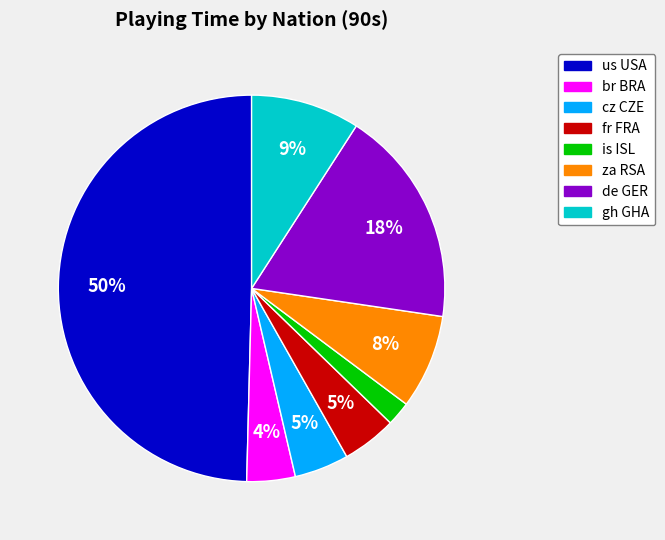

To the nearest percent, what is the difference between the largest and smallest slice percentages?

48%